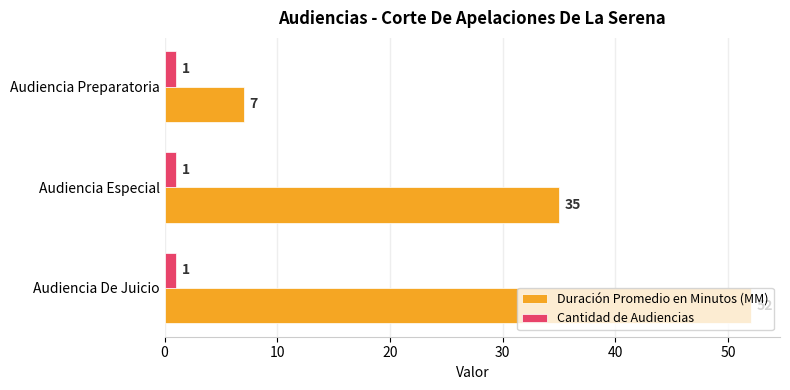

Which series has the widest spread of values?

Duración Promedio en Minutos (MM)